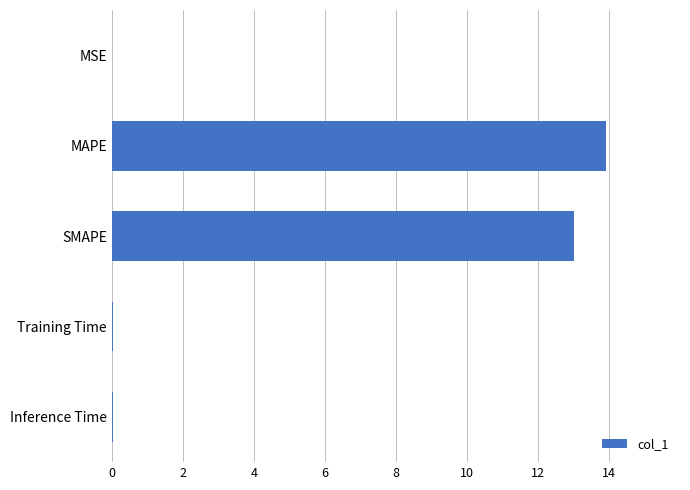

Which category has the highest value across all series?

MAPE